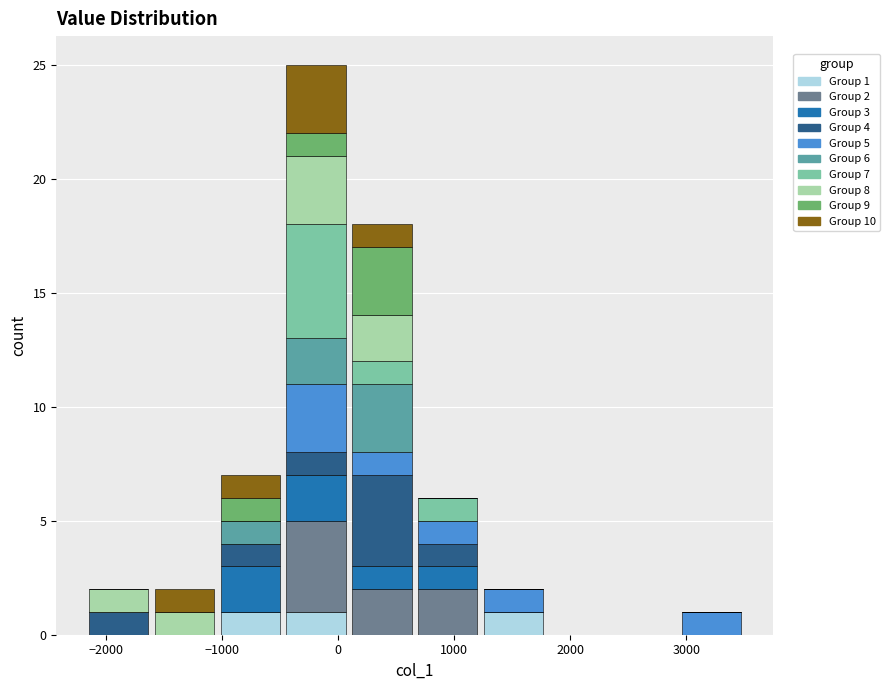

Which range on the x-axis has the tallest stacked bar (by total height)?

-500 to 100